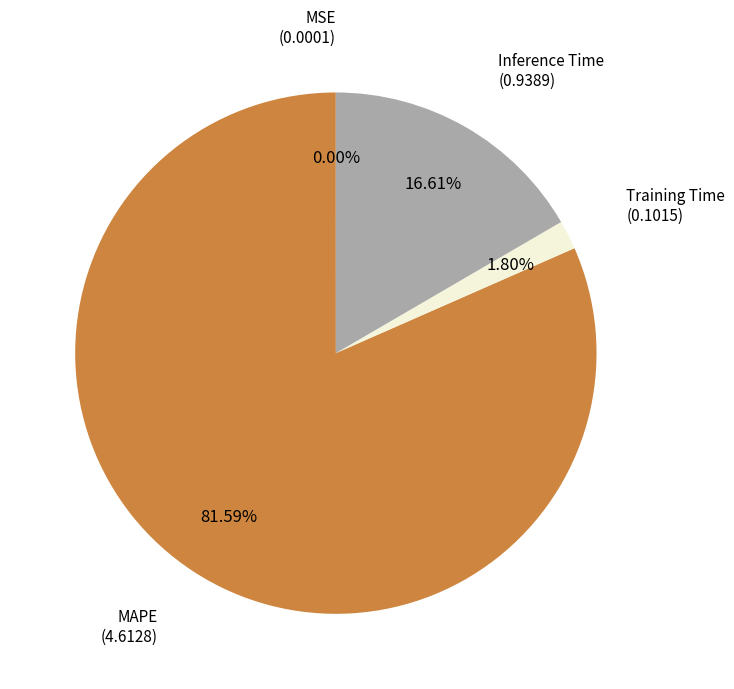

Which slice represents more than half of the pie?

MAPE